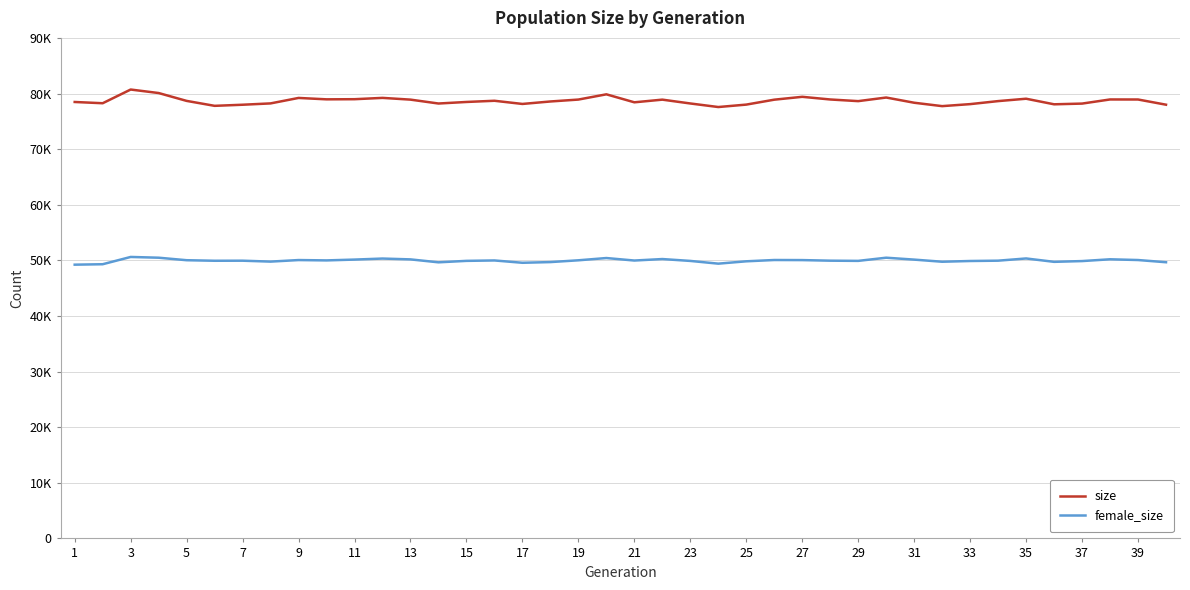

Does the chart have visible grid lines?

Yes